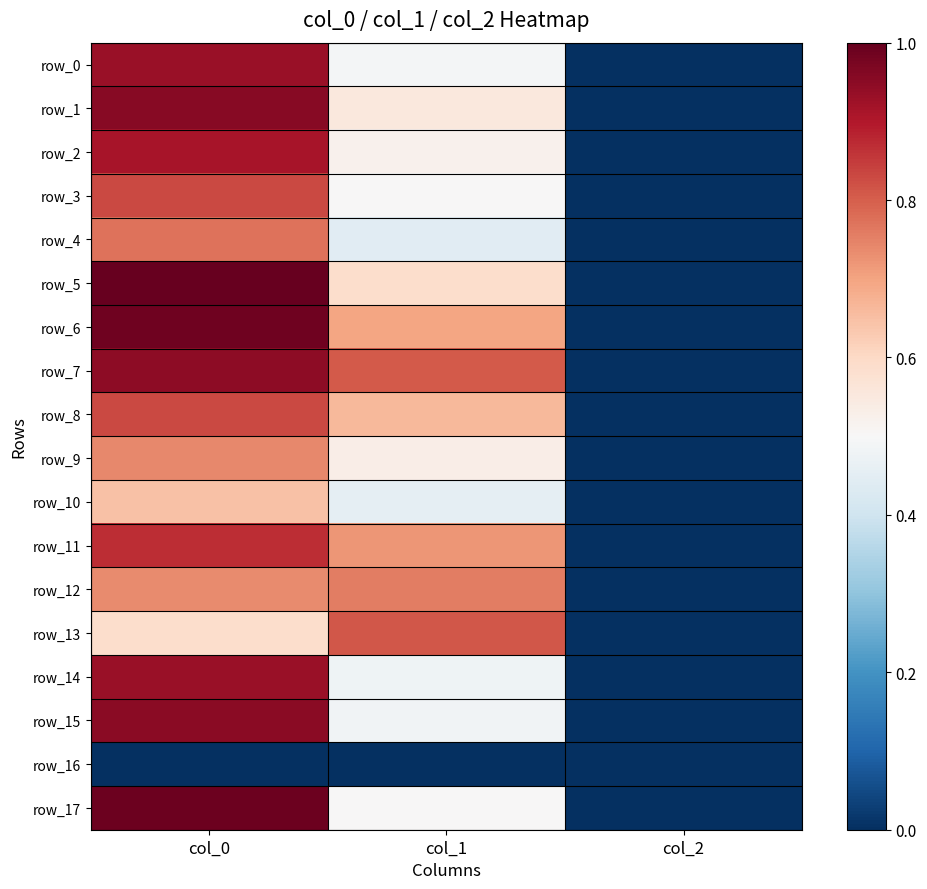

What is the maximum value shown in the chart?

1.0